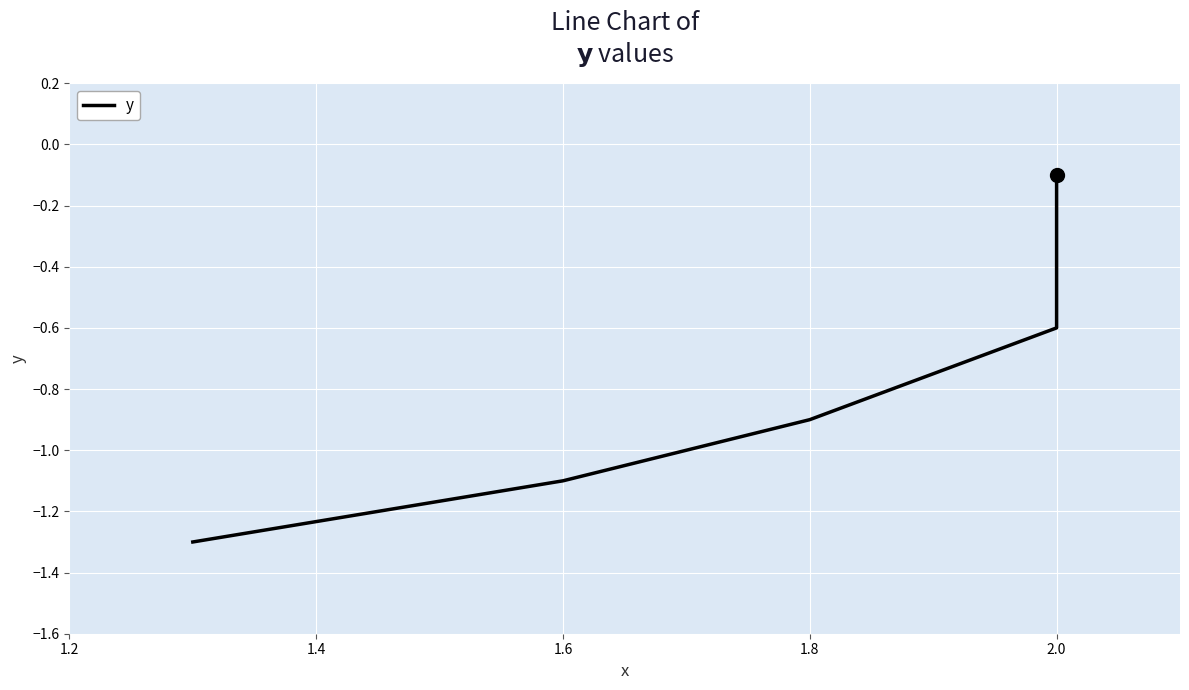

What is the average value?

-0.8